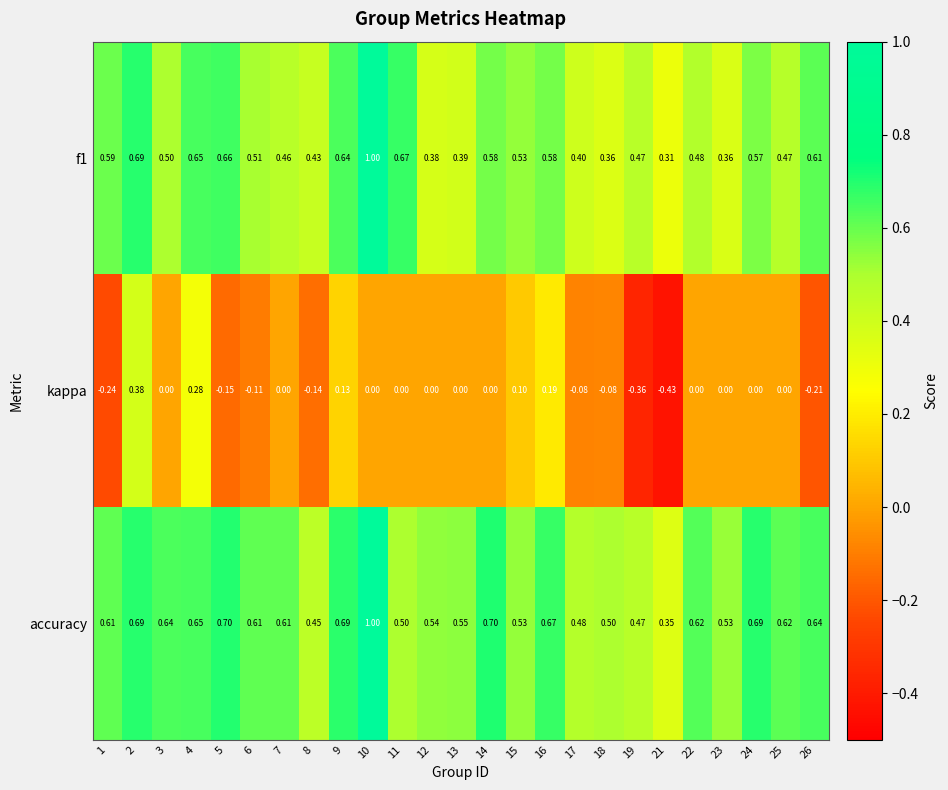

Is the value of kappa at 25 greater than the value of f1 at 25?

No